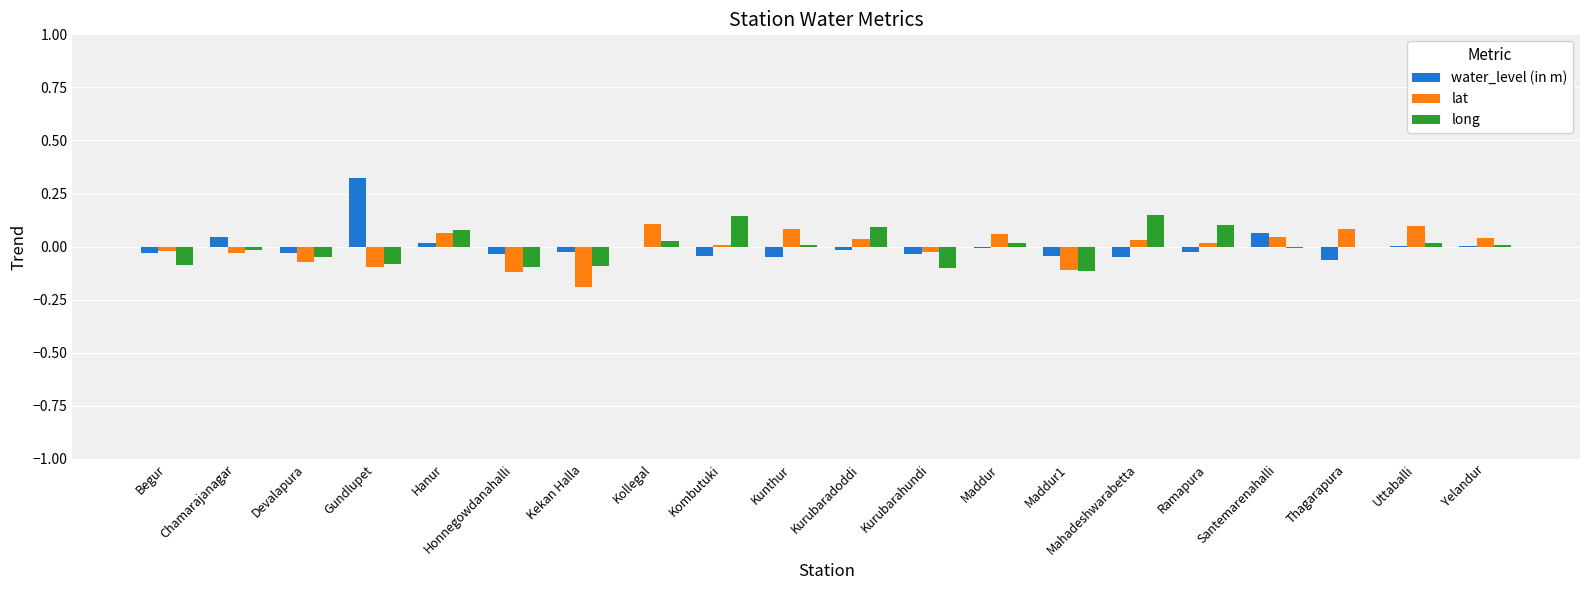

Is it true that long equals 0.0 at Uttaballi?

True